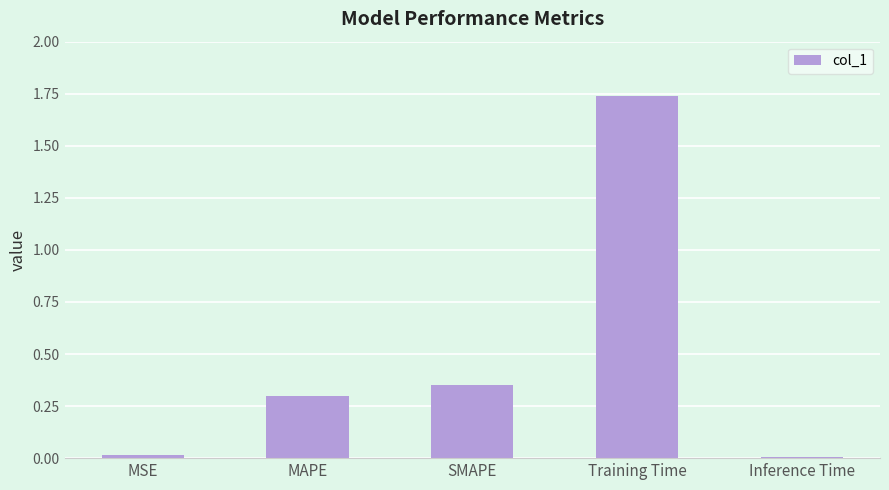

What is the change in value from Training Time to Inference Time?

-1.7